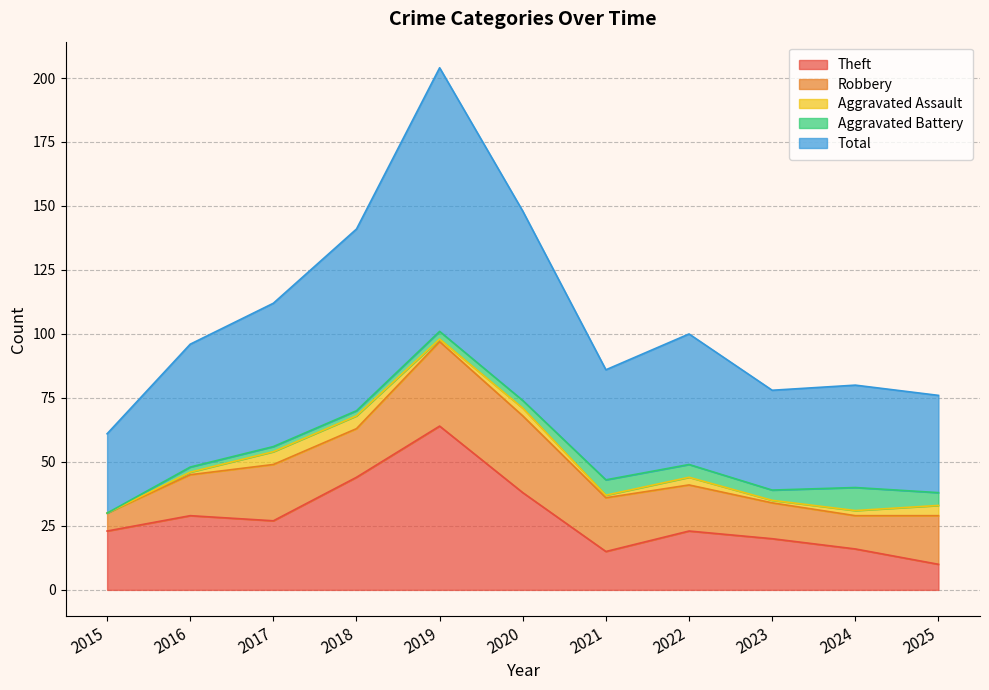

How many values in Aggravated Assault are above zero?

10